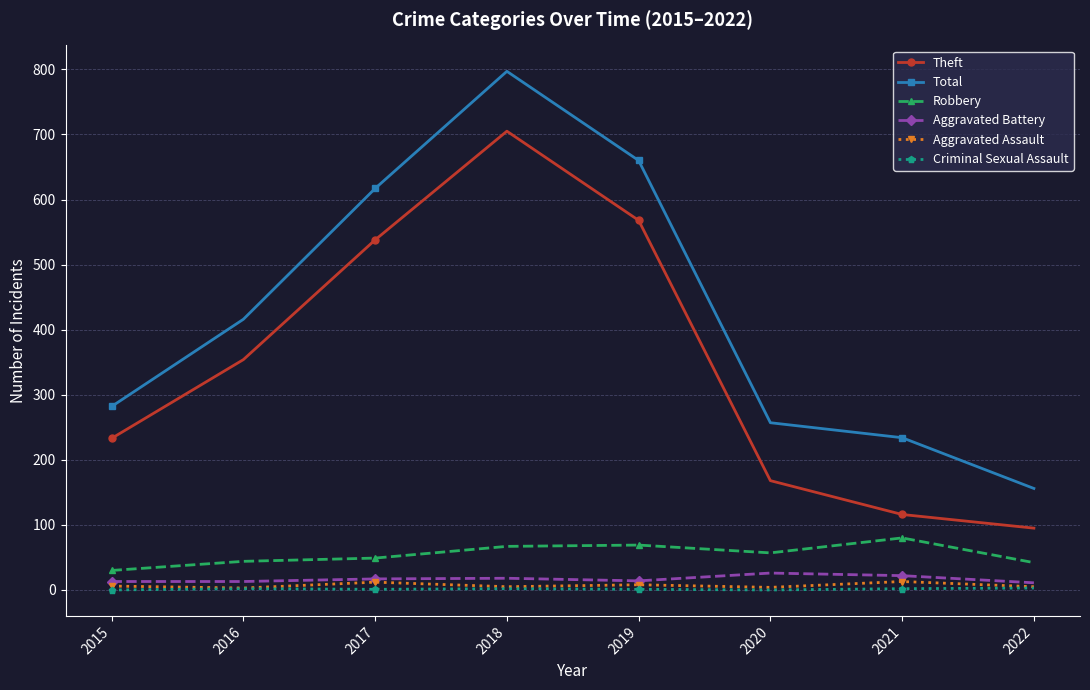

The Criminal Sexual Assault series shows 3 at 2022. True or false?

True